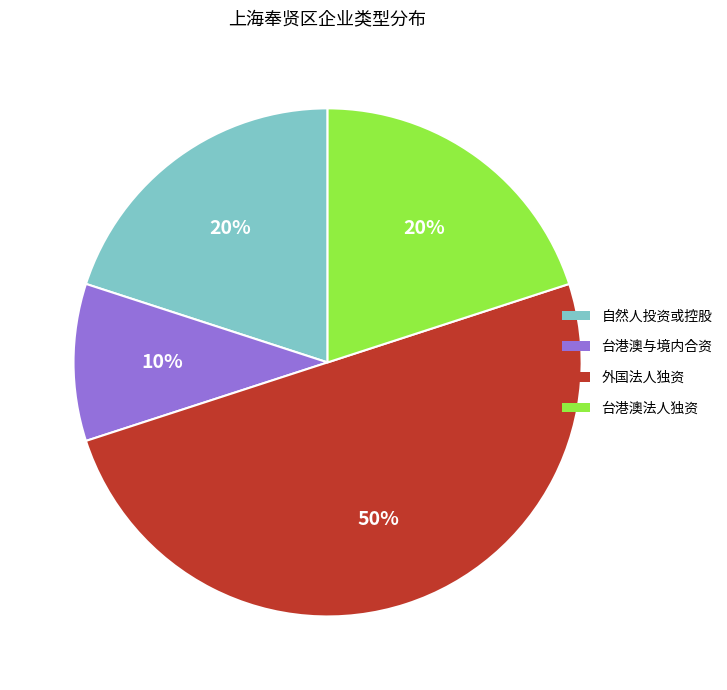

Do 外国法人独资 and 台港澳与境内合资 together represent more than half of the pie?

Yes